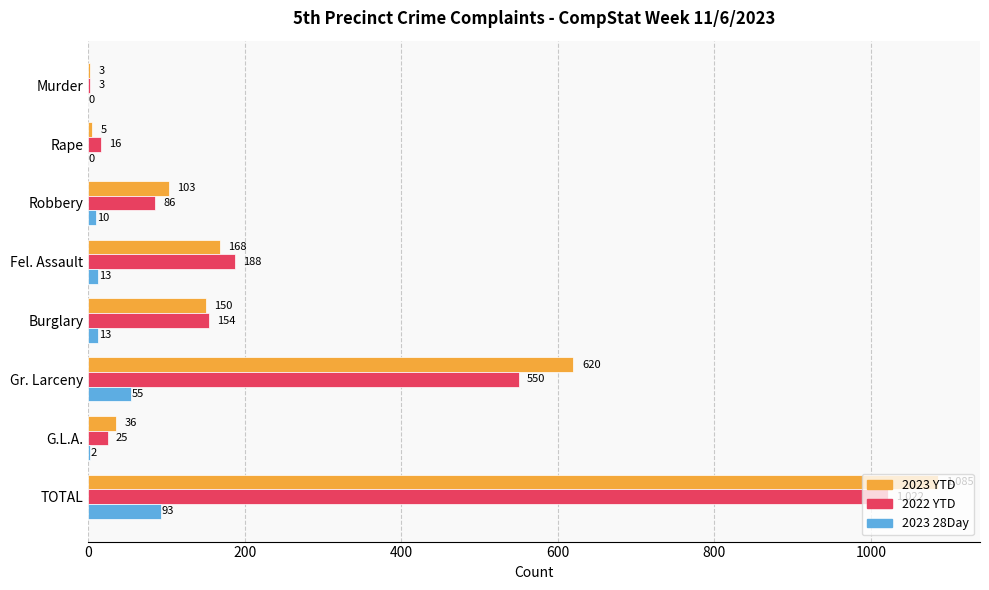

Where is 2022 YTD nearest to the value 512?

Gr. Larceny